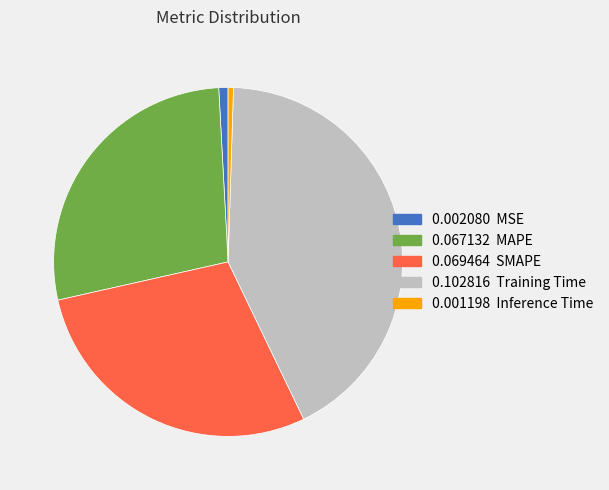

Does 0.102816 Training Time account for over 50% of the chart?

No